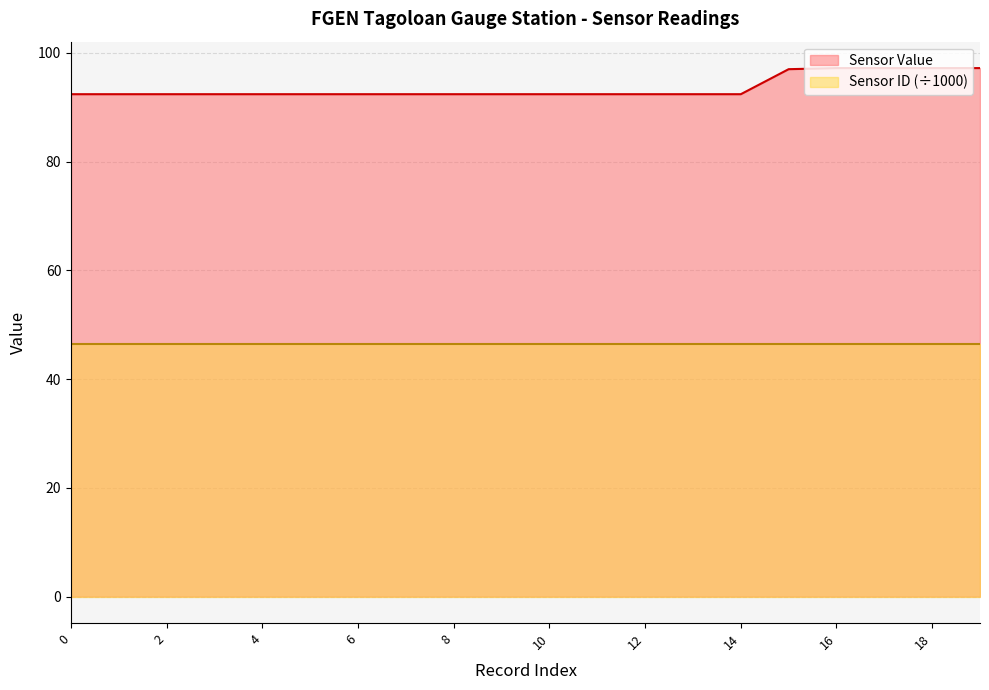

True or false: the data shows 92.4 at 7.

True